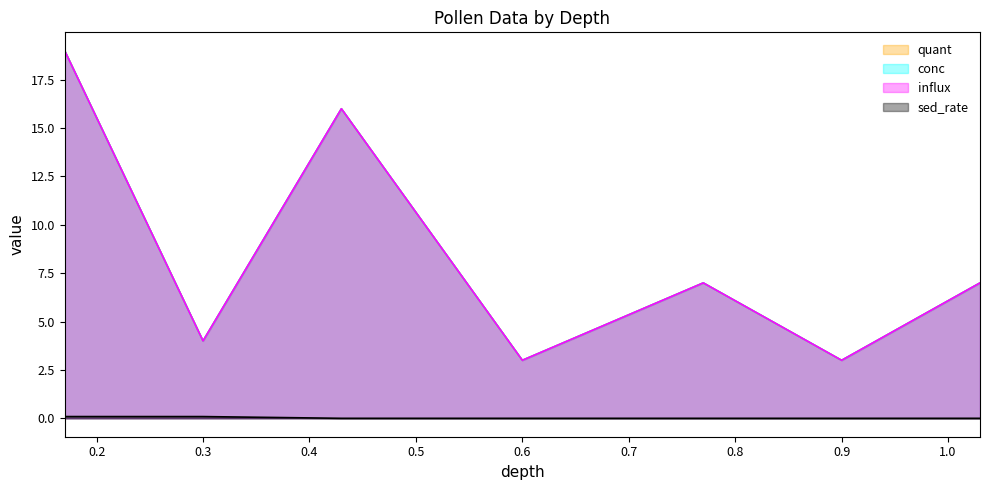

How many lines are shown in the chart?

4